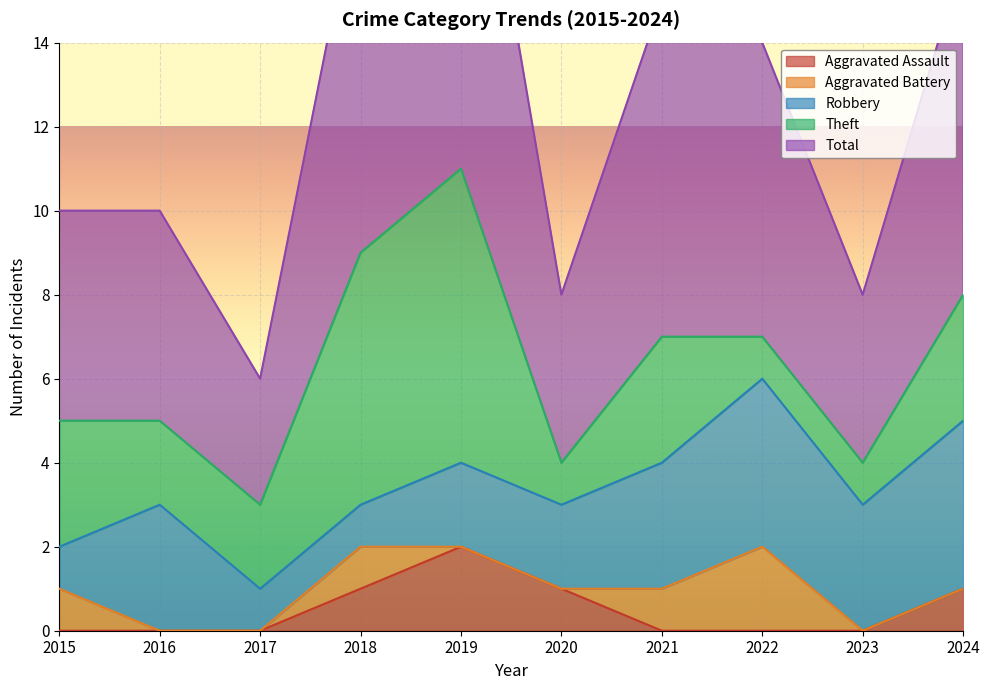

True or false: Aggravated Assault has a value of 1 at 2018.

True